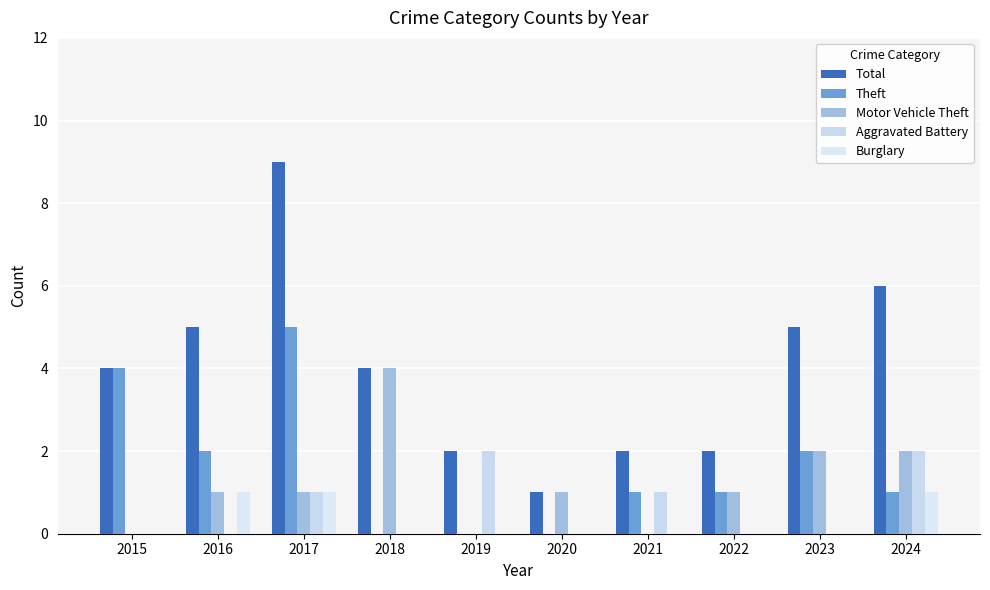

Which label corresponds to the largest value in the chart?

2017